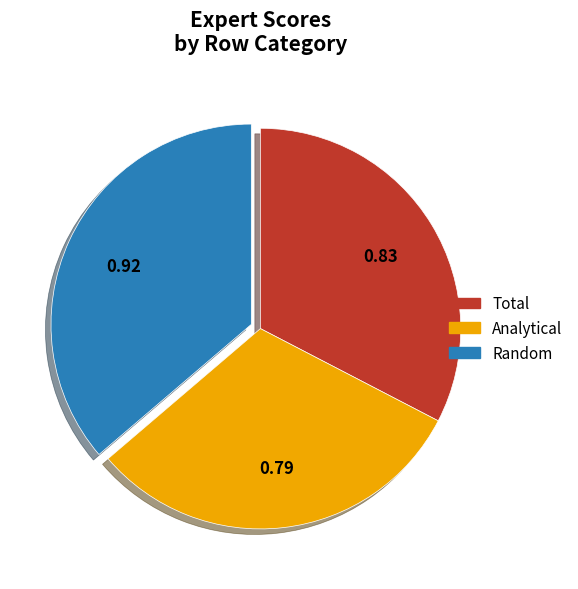

Rank the categories by value from lowest to highest.

Analytical, Total, Random